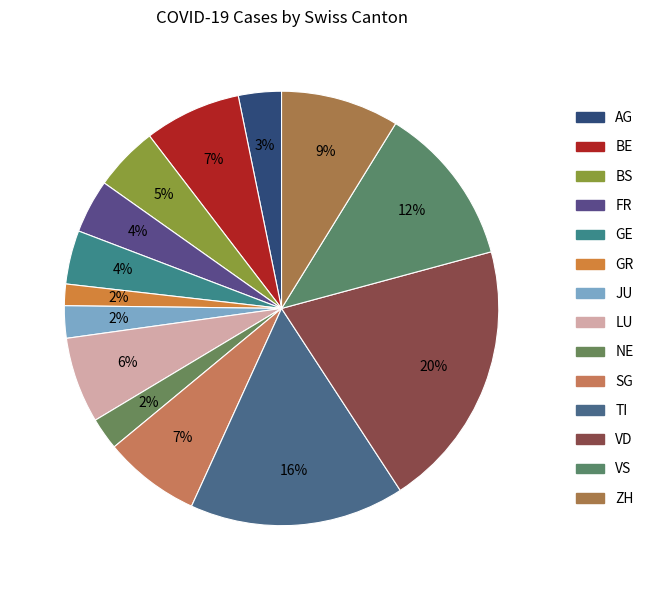

To the nearest percent, what is the difference between the VD and VS slice percentages?

8%